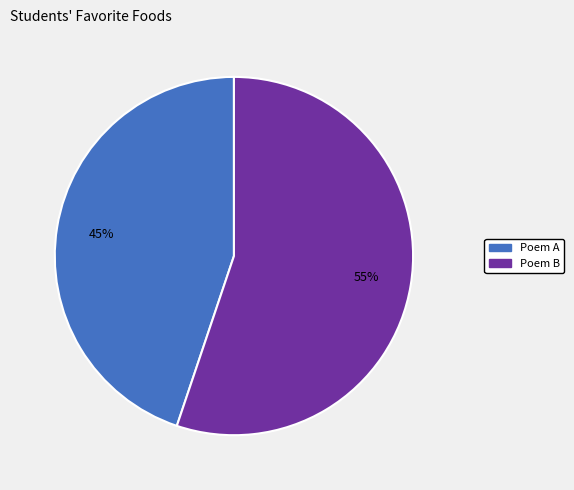

Is there a majority slice in this chart?

Yes